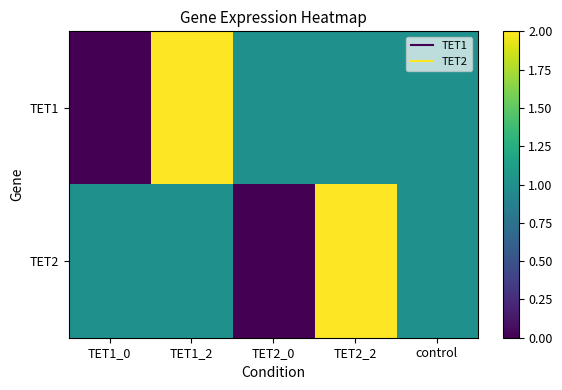

Which series has the largest range (max minus min)?

TET1